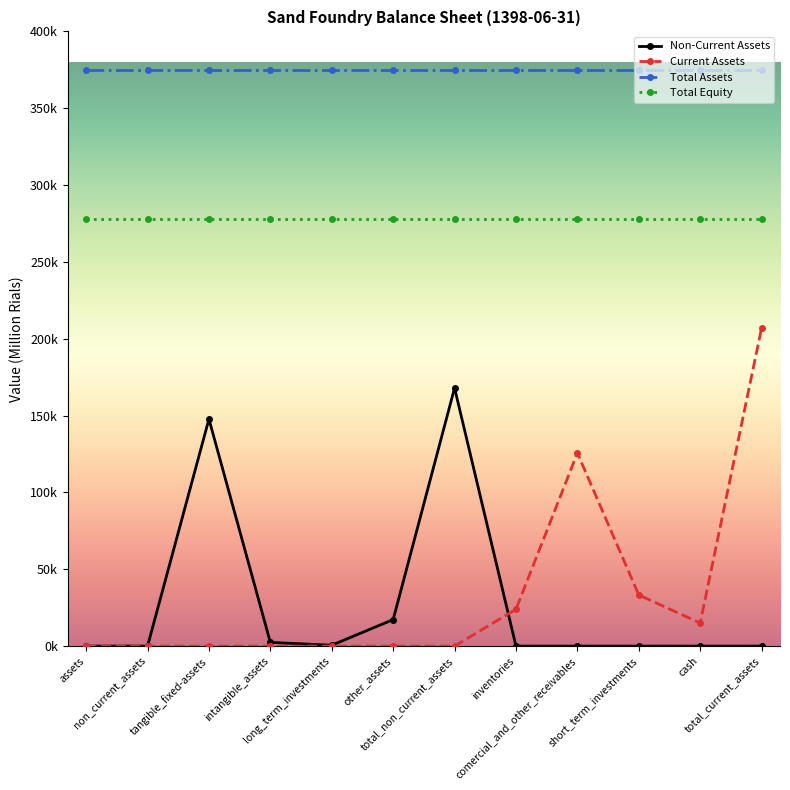

Is this an area chart (filled region under the line)?

No